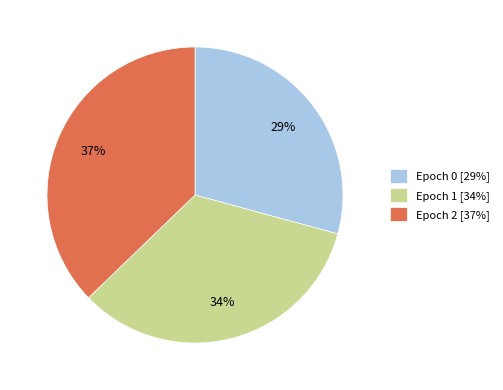

To the nearest percent, what is the combined percentage of Epoch 0 and Epoch 2?

66%